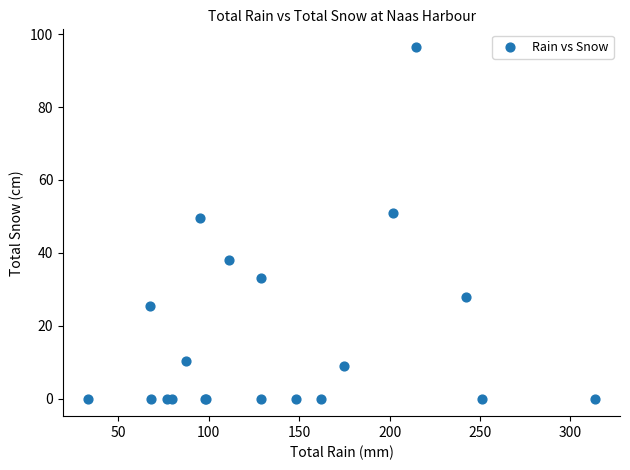

What Y value in the scatter plot is closest to 48?

49.5